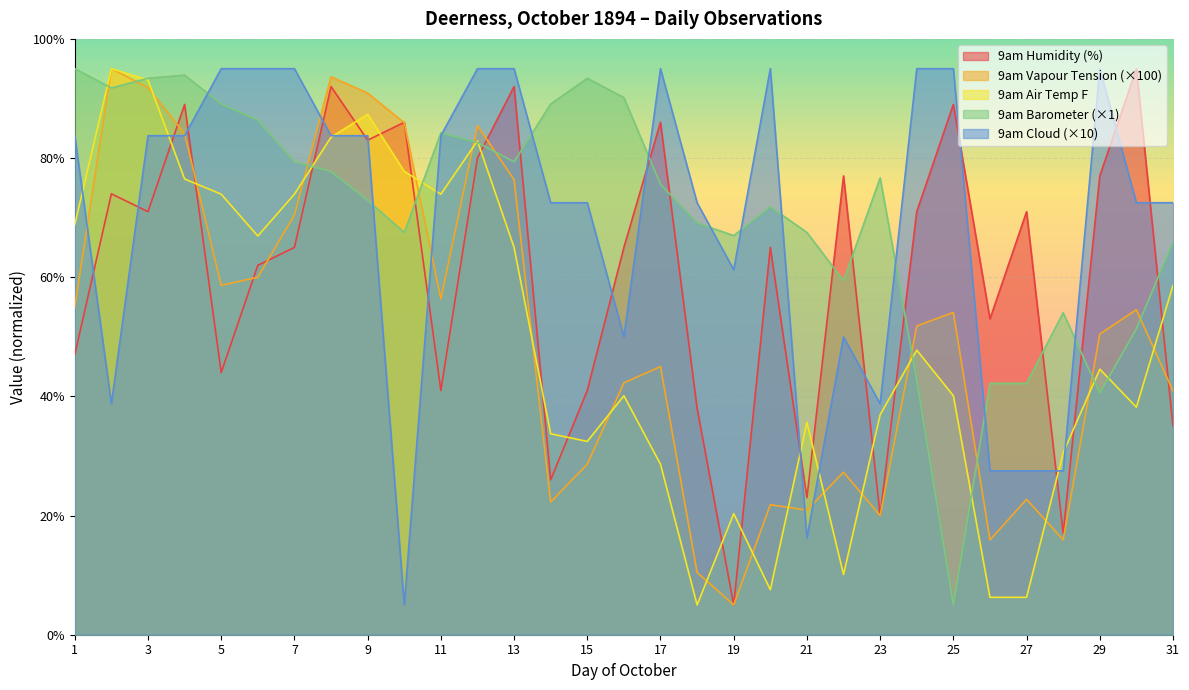

Where is 9am Vapour Tension nearest to the value 49?

29